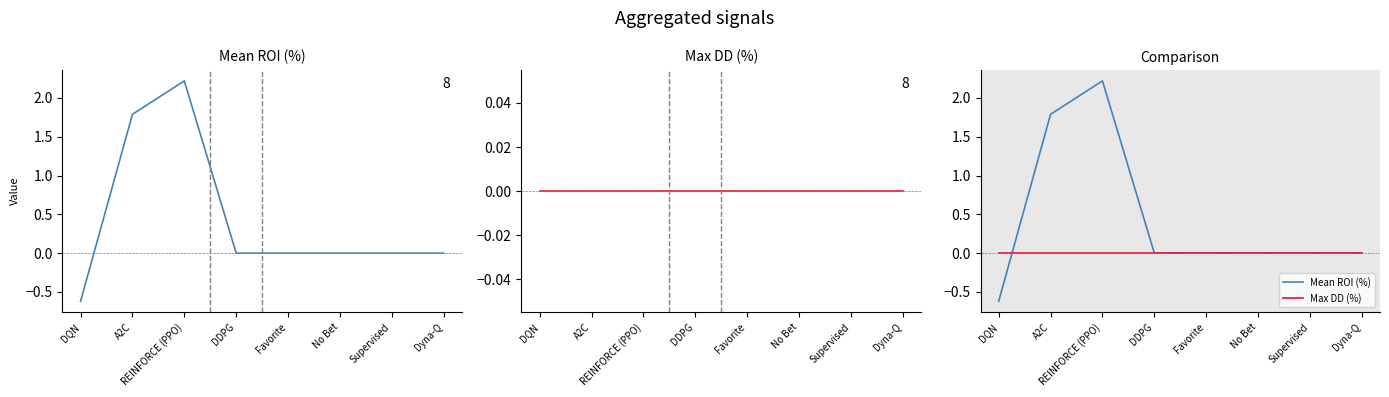

List the series in order of their overall mean, highest first.

Mean ROI (%), Max DD (%)